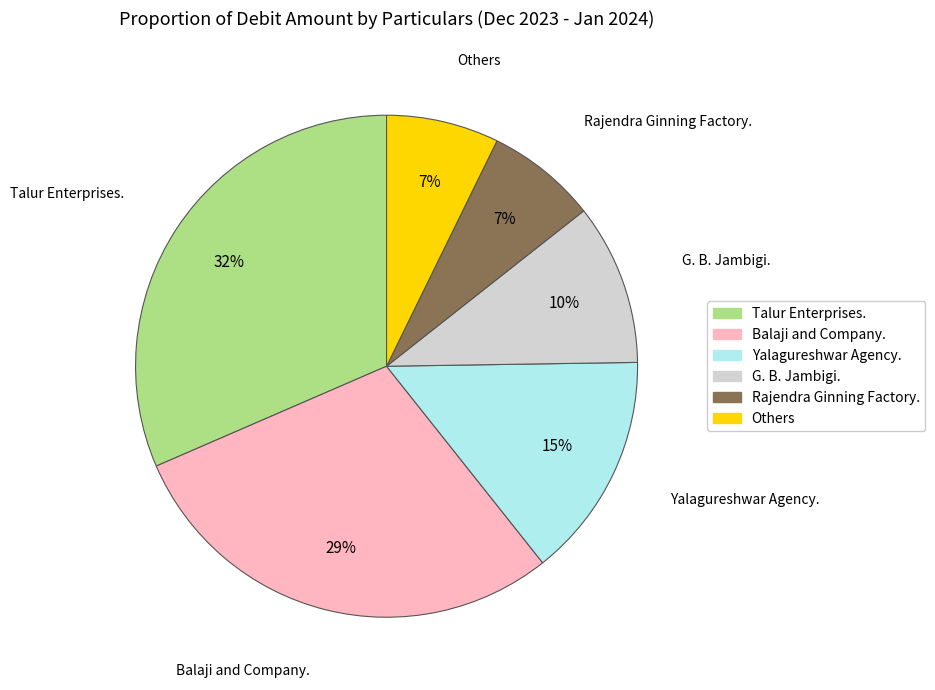

Does any single category account for the majority?

No